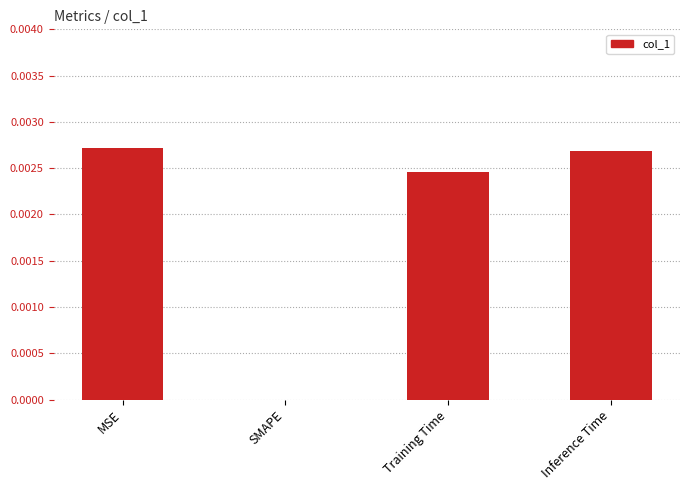

Between Inference Time and SMAPE, which is larger?

Inference Time